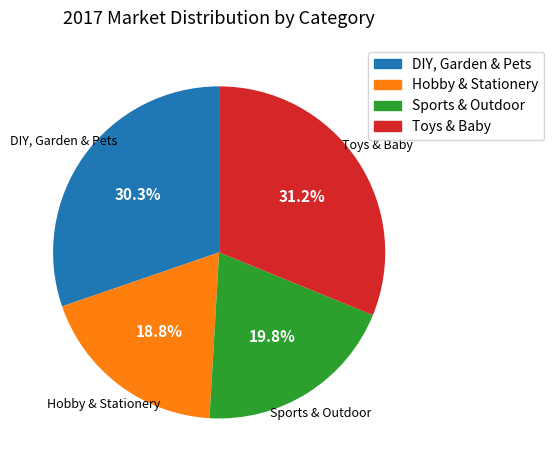

How much of the chart is everything except Hobby & Stationery?

81.2%